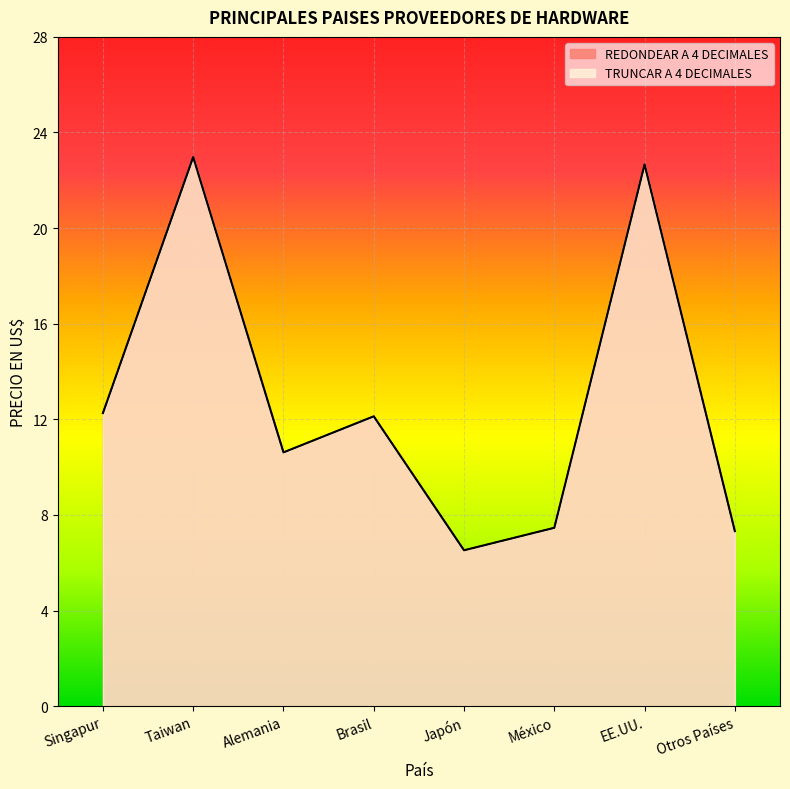

Reading right to left, what are all the values shown in this chart?

REDONDEAR A 4 DECIMALES: Otros Países=7.3	EE.UU.=22.7	México=7.5	Japón=6.5	Brasil=12.1	Alemania=10.6	Taiwan=23.0	Singapur=12.3
TRUNCAR A 4 DECIMALES: Otros Países=7.3	EE.UU.=22.7	México=7.5	Japón=6.5	Brasil=12.1	Alemania=10.6	Taiwan=23.0	Singapur=12.3